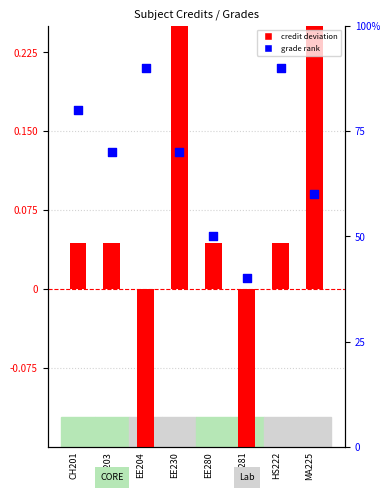

At how many categories does at least one series exceed 76?

3